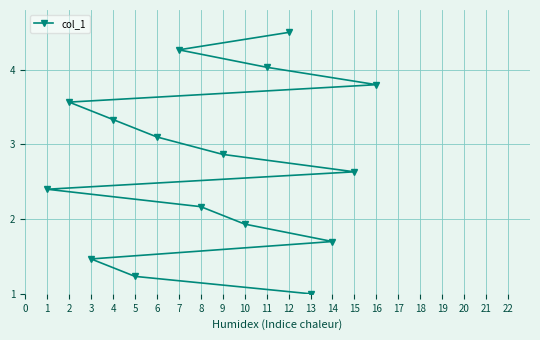

Approximately how many times larger is the value at 4 compared to 14?

2.0